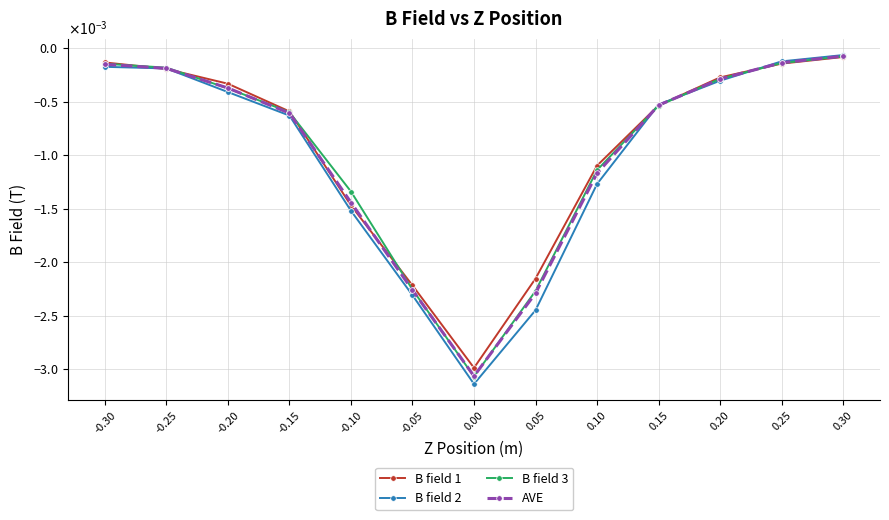

At which category is the sum across all series the highest?

0.30